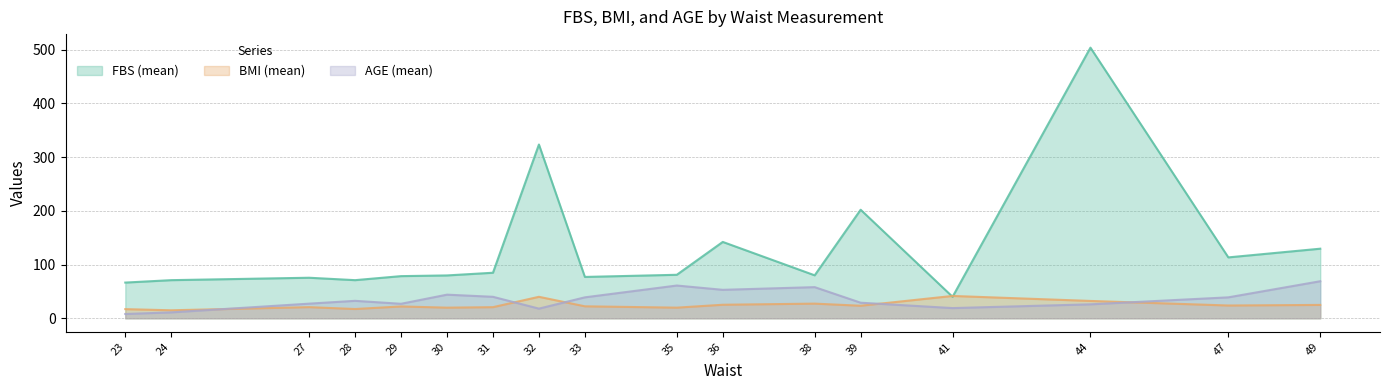

How many lines are shown in the chart?

3